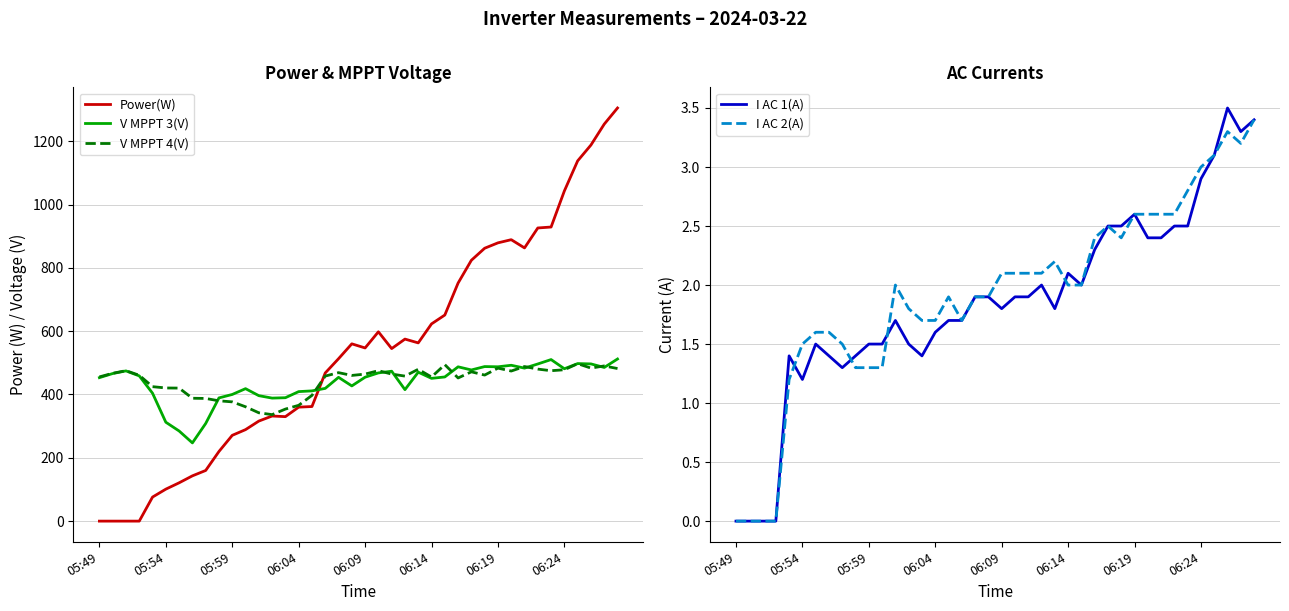

True or false: V MPPT 3(V) and I AC 2(A) cross at least once.

False